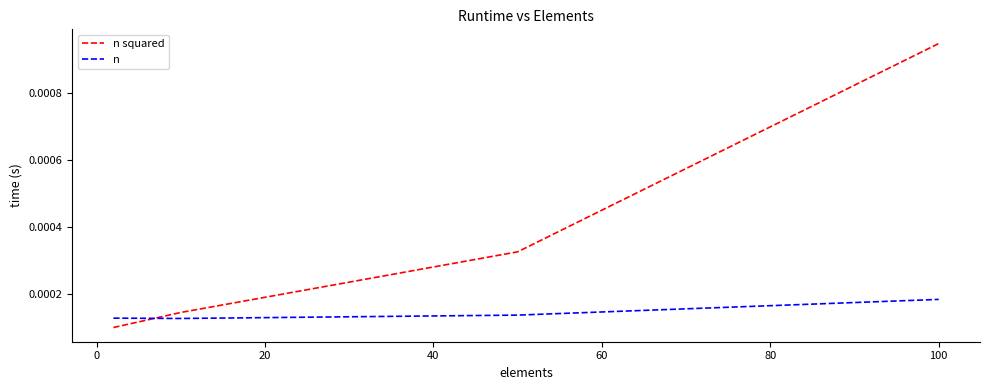

What are all the series names shown in the legend?

n squared, n